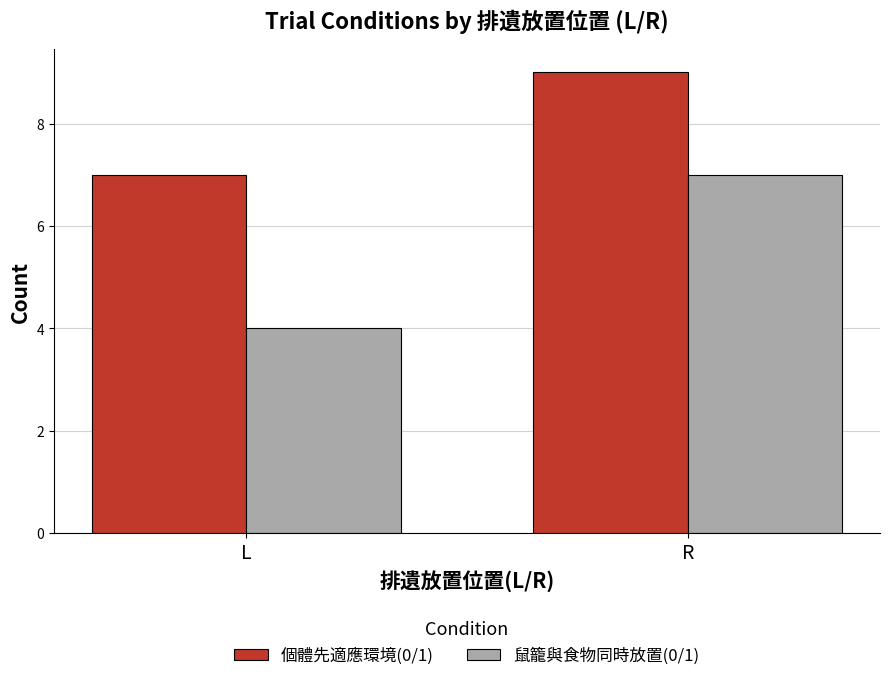

The 鼠籠與食物同時放置(0/1) series shows 4 at L. True or false?

True